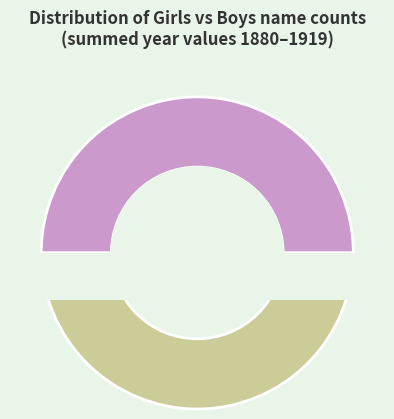

Is there a majority slice in this chart?

No